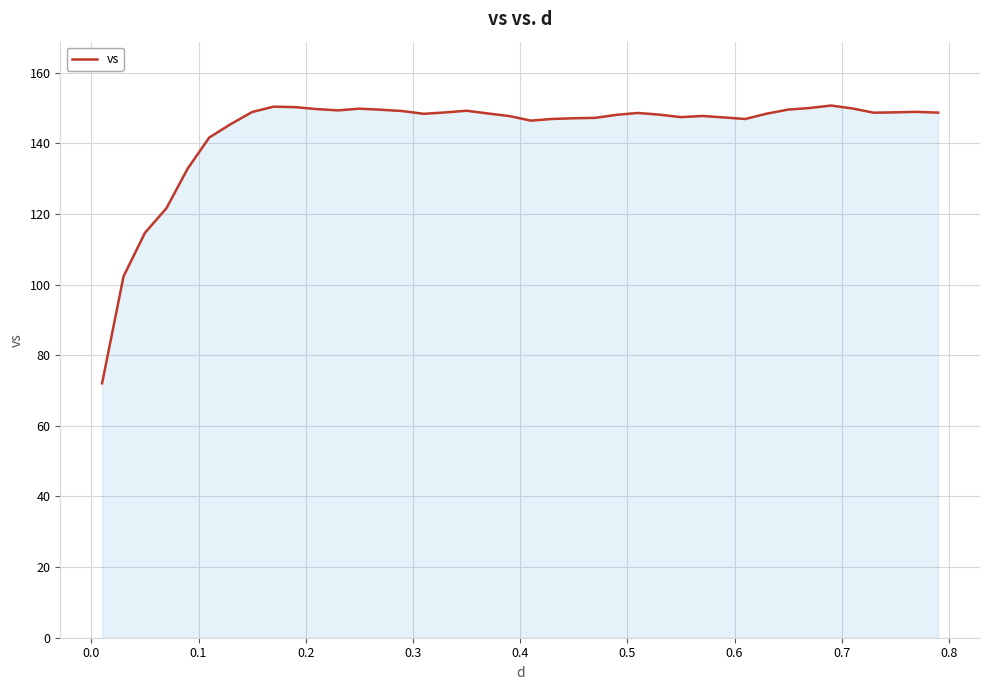

What is the smallest value displayed?

72.1